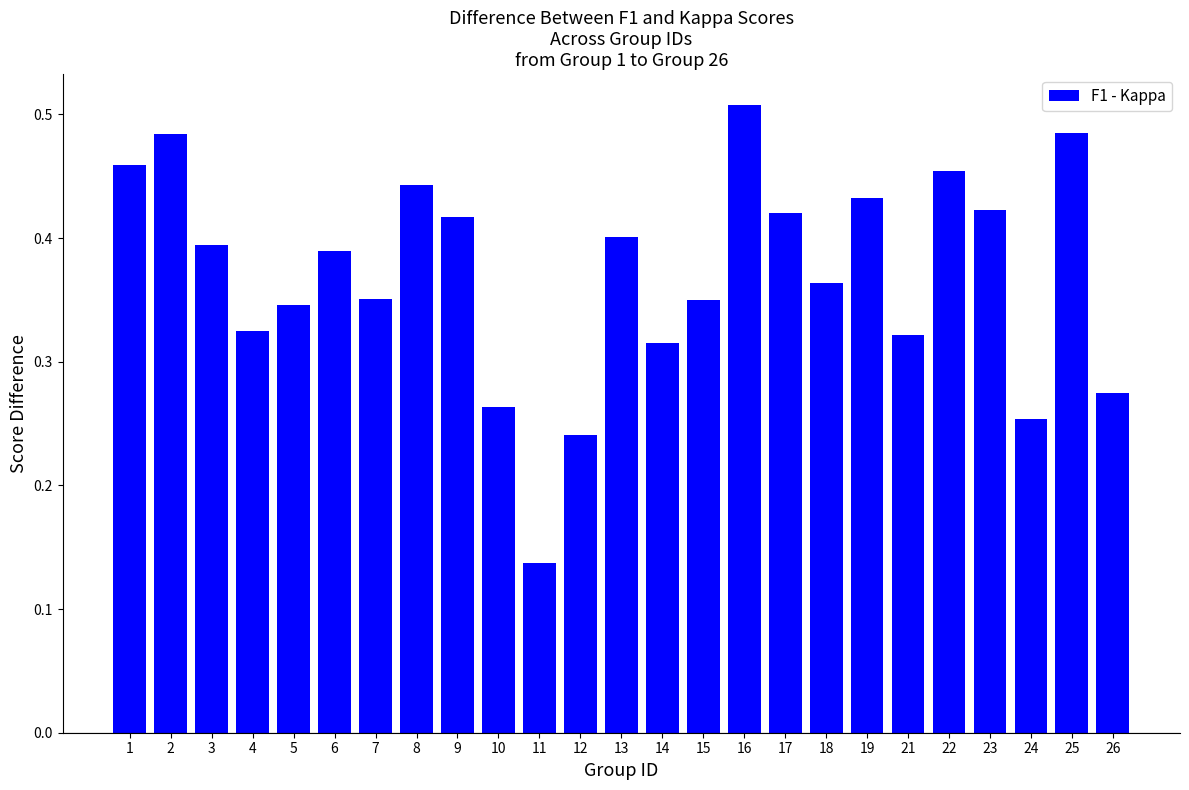

At which category does the chart reach its peak across all series?

16